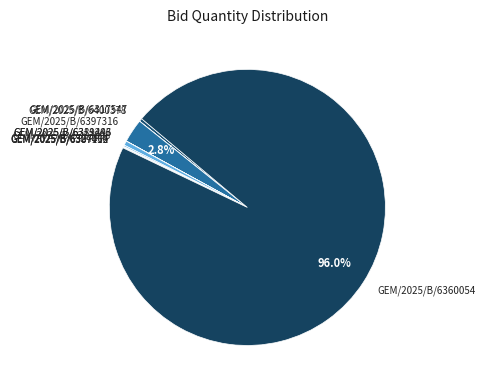

Which category has the biggest portion of the pie?

GEM/2025/B/6360054